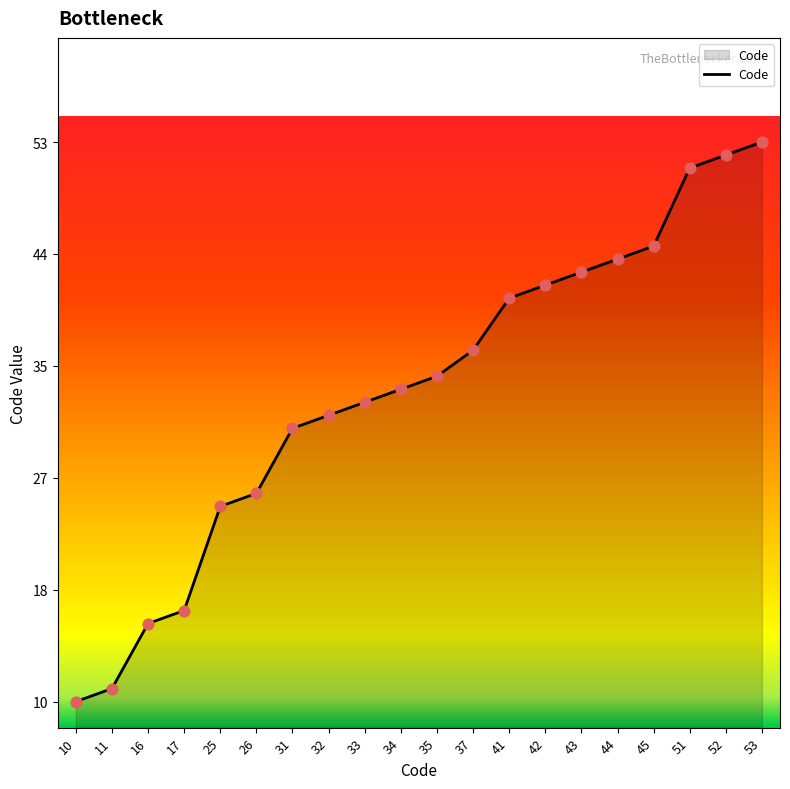

Approximately how many times larger is the value at 31 compared to 33?

0.9